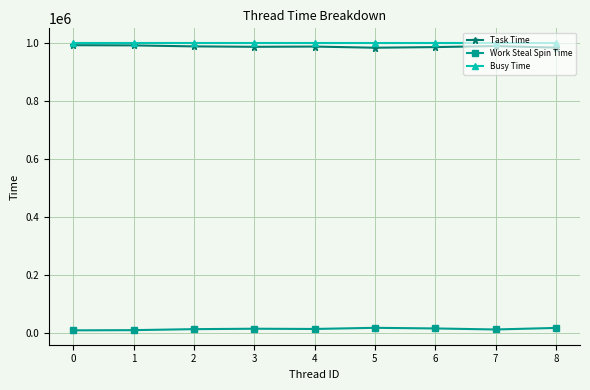

True or false: Task Time and Work Steal Spin Time cross at least once.

False